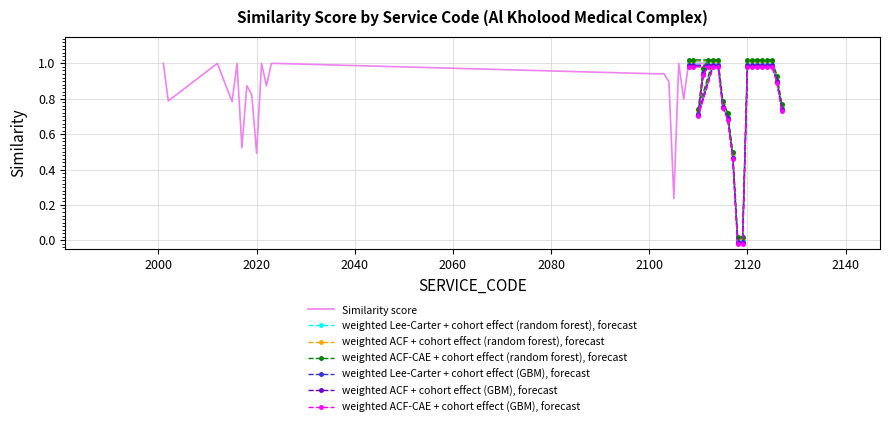

How many interior local peaks (higher than both neighbors) does the data have?

10